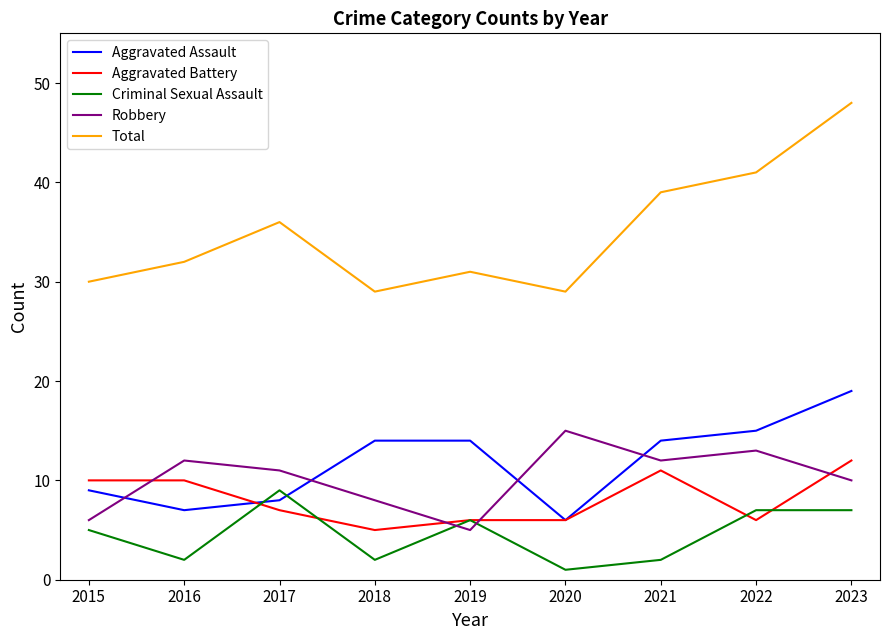

What is the difference between the maximum and minimum values in the Robbery series?

10